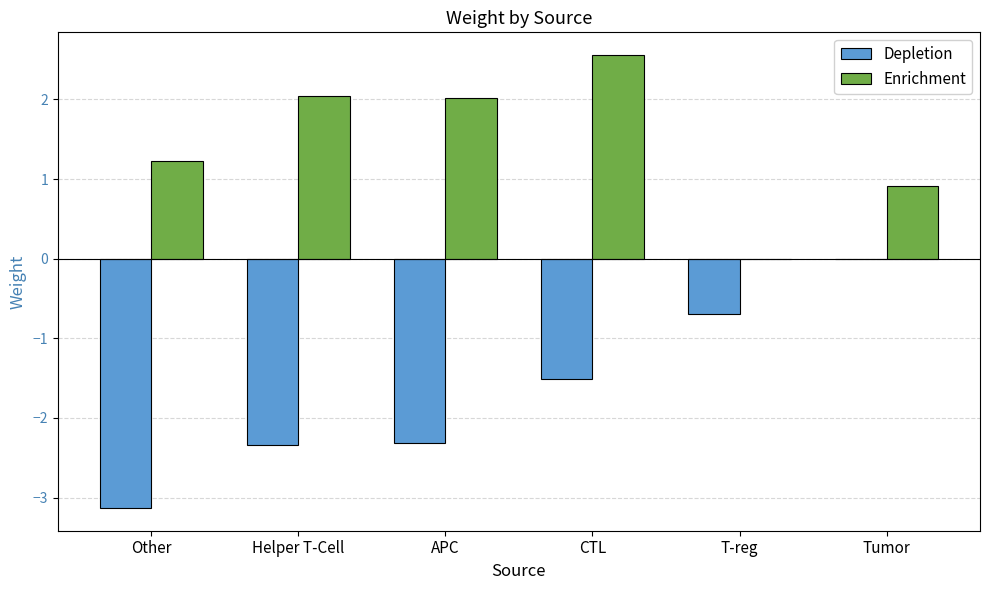

Which category has the highest value in the Enrichment series?

CTL